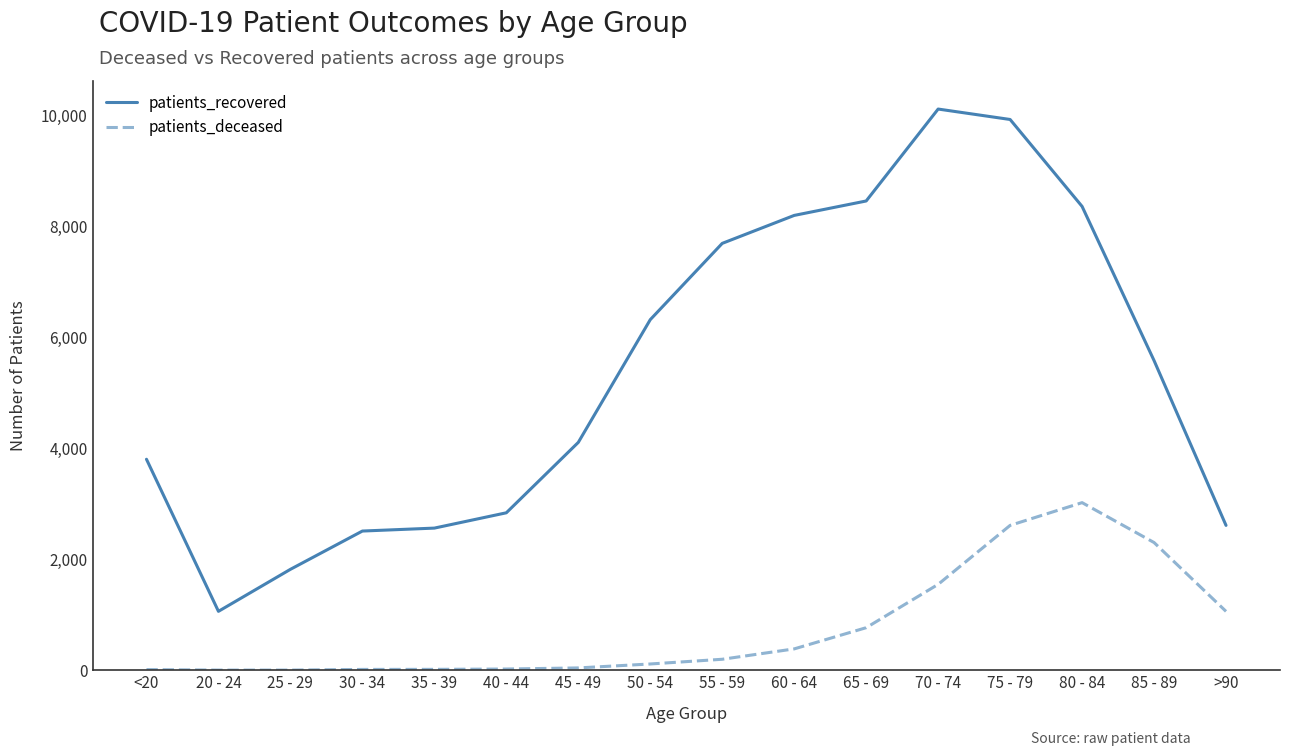

How many lines are shown in the chart?

2